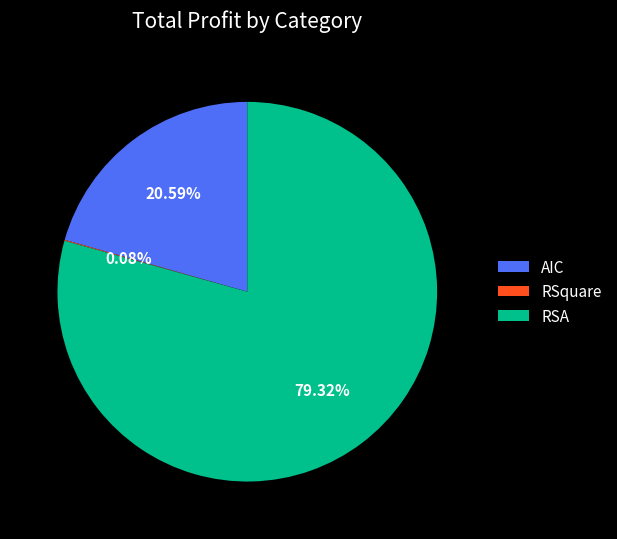

Which category has the biggest portion of the pie?

RSA